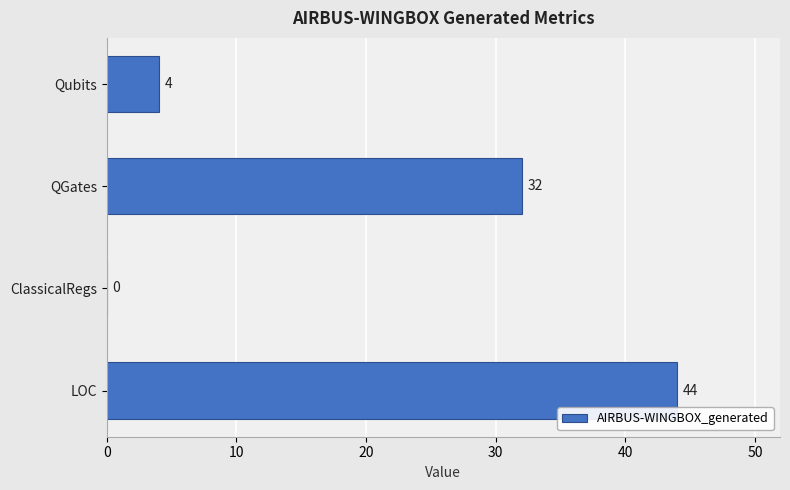

What is the sum of all values?

80